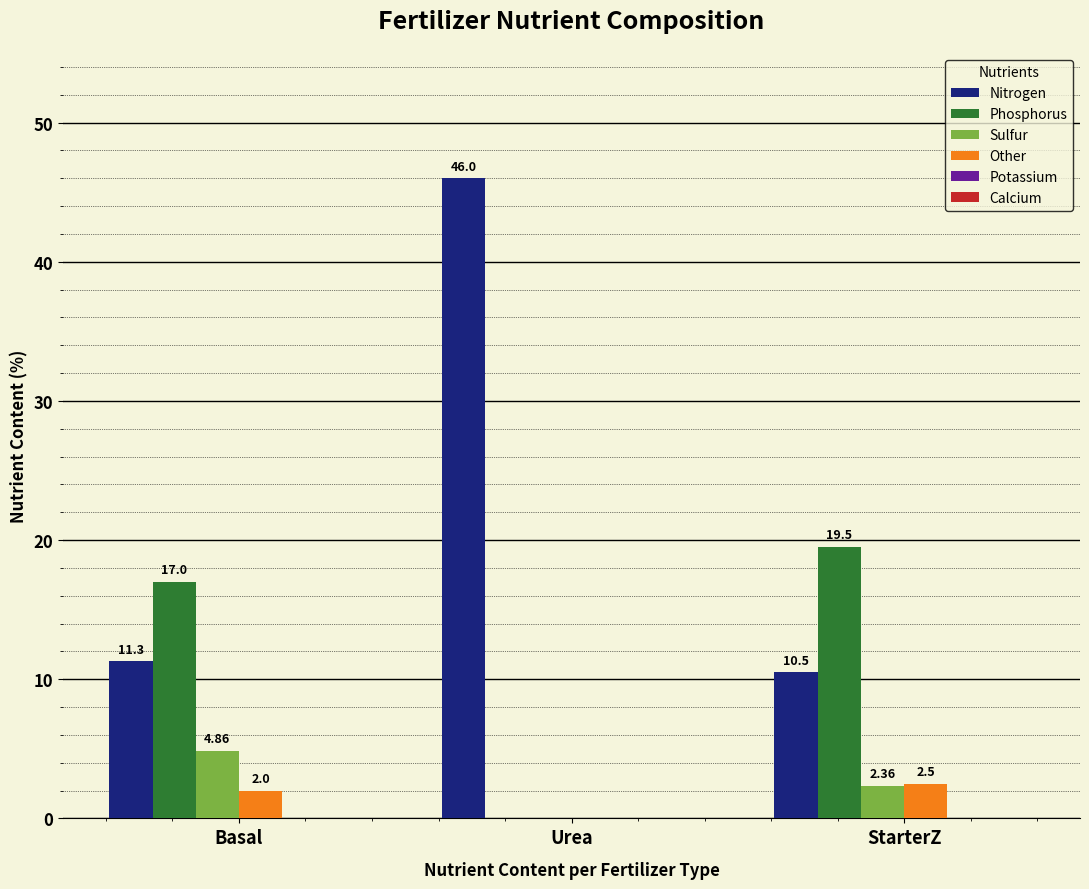

Where is Sulfur nearest to the value 2?

StarterZ